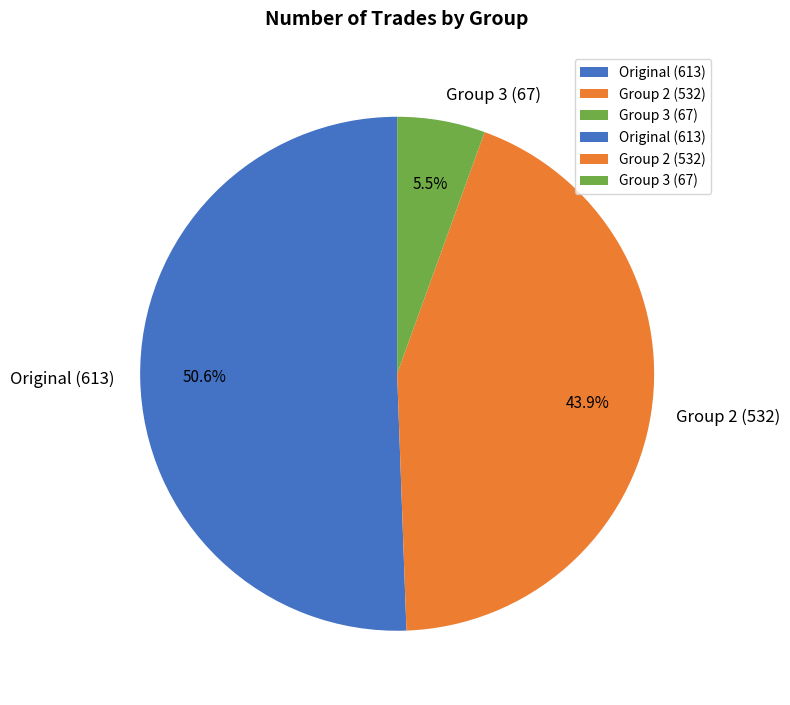

Rank the categories by value from lowest to highest.

Group 3 (67), Group 2 (532), Original (613)